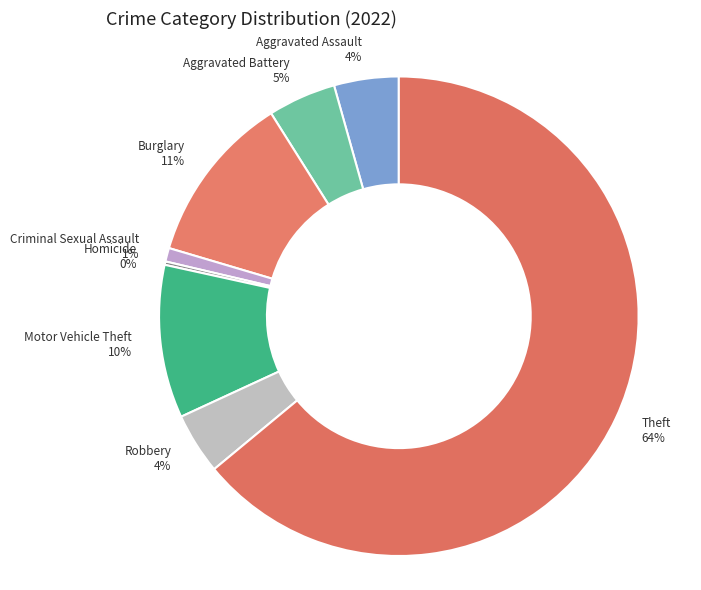

Is it true that Aggravated Battery is 12% of the pie?

False